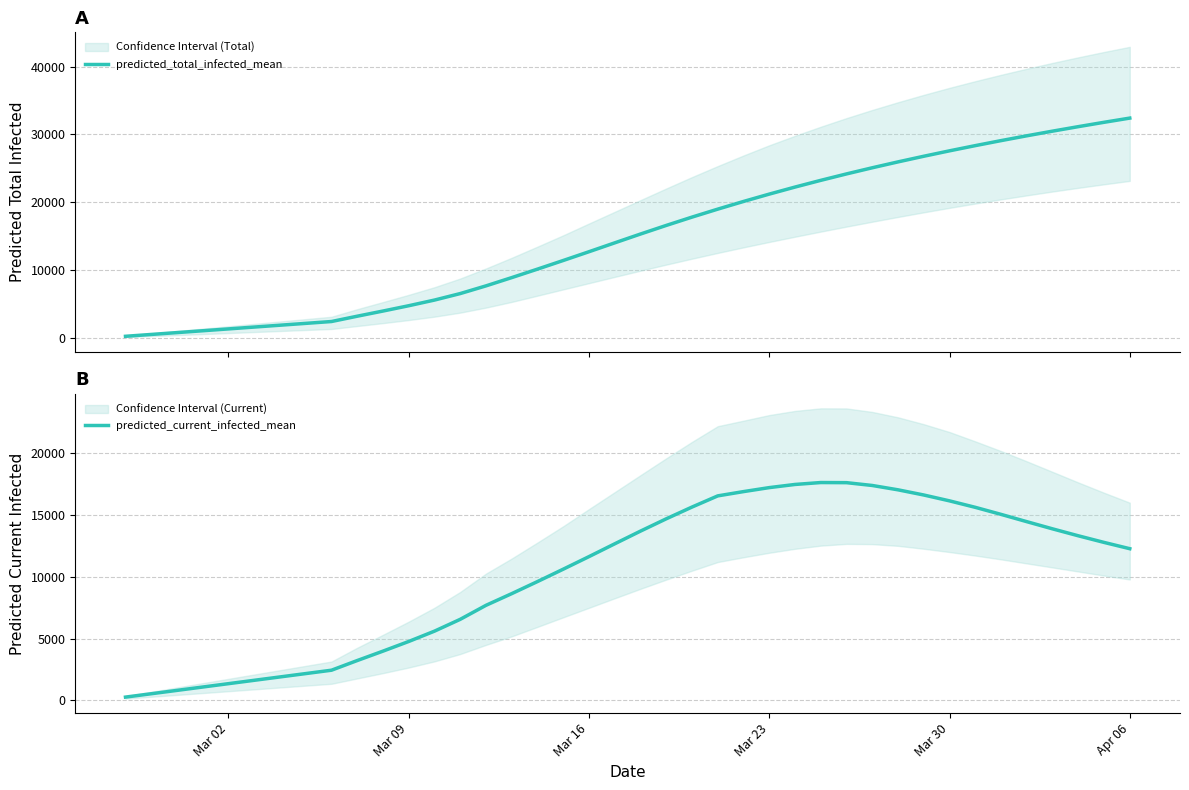

What is the sum of all predicted_current_infected_mean values?

409407